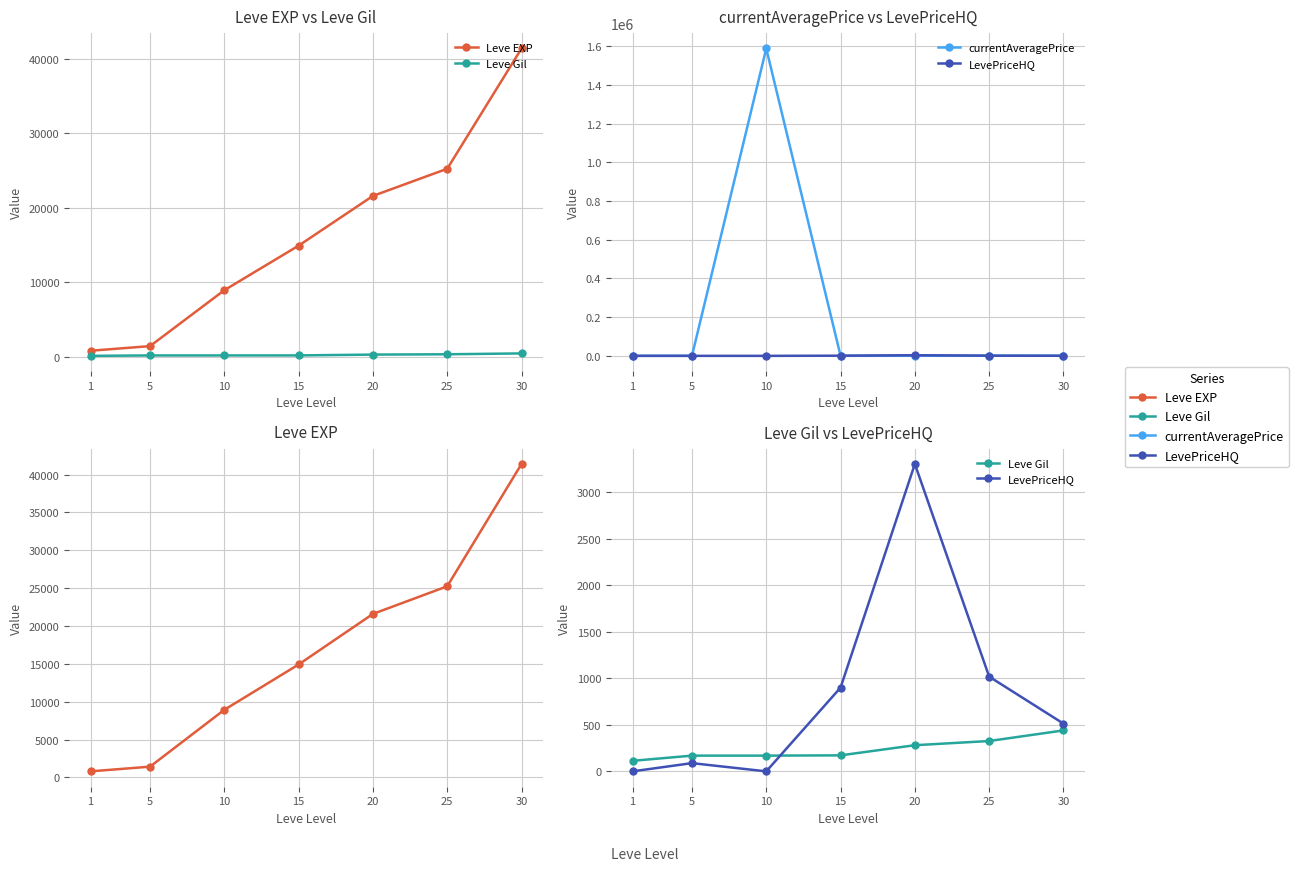

How many intersections are there between Leve Gil and currentAveragePrice?

2